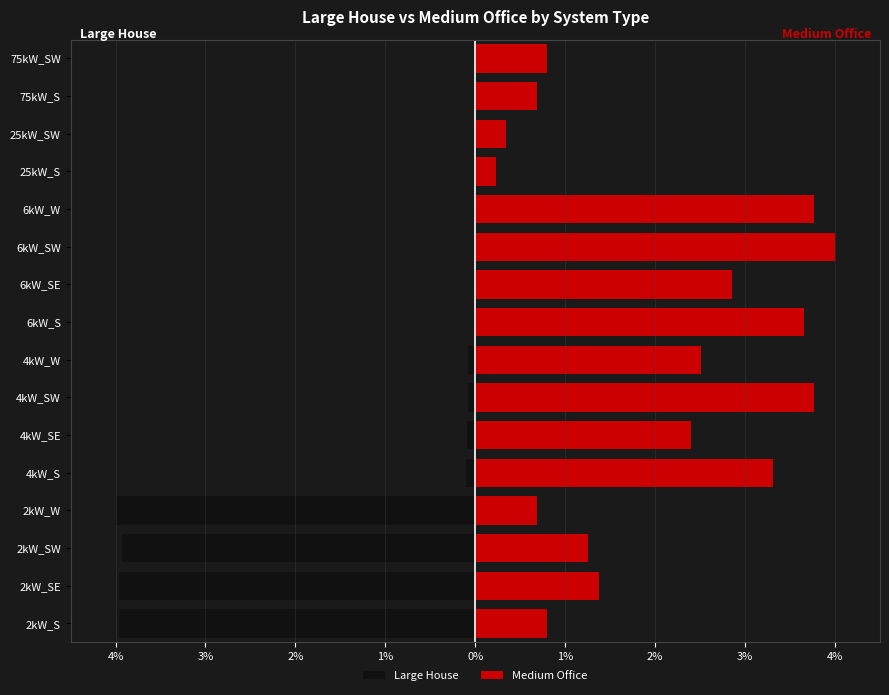

What is the difference between the maximum and minimum values in the Medium Office series?

3.8